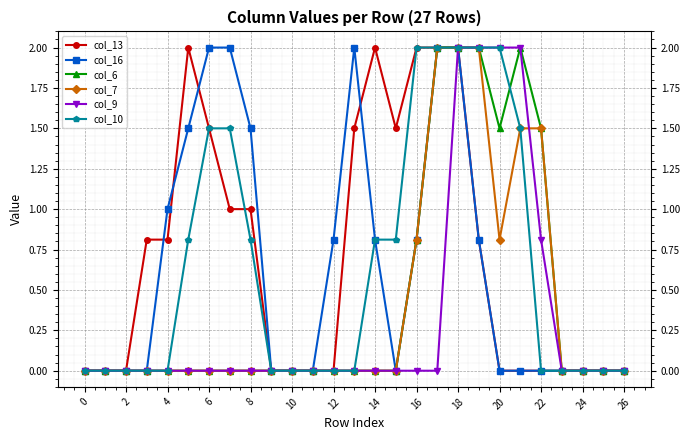

Count the number of data series in this chart.

6